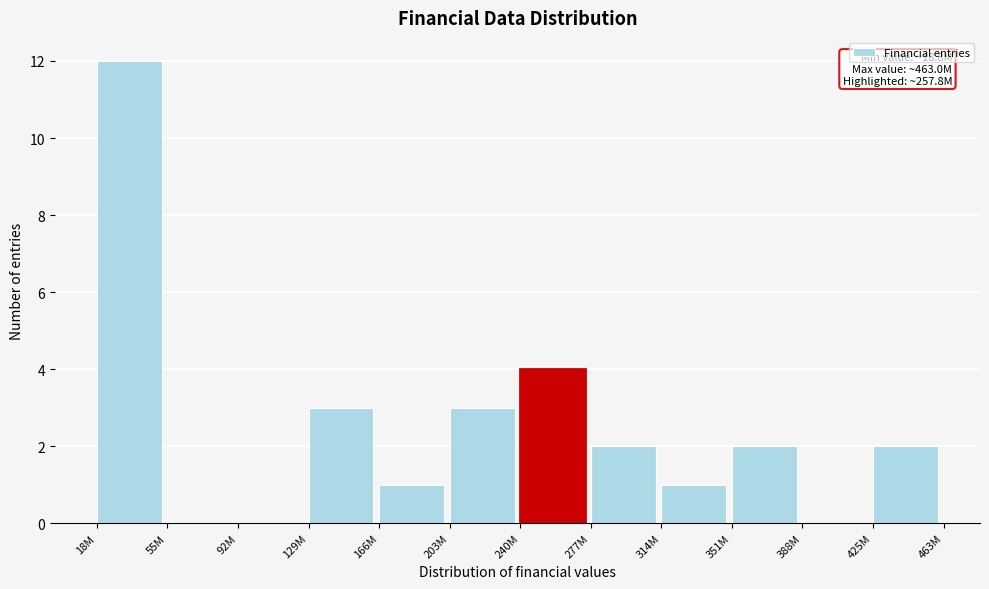

Reading right to left, extract all data points from this chart.

425M=2	388M=0	351M=2	314M=1	277M=2	240M=4	203M=3	166M=1	129M=3	92M=0	55M=0	18M=12